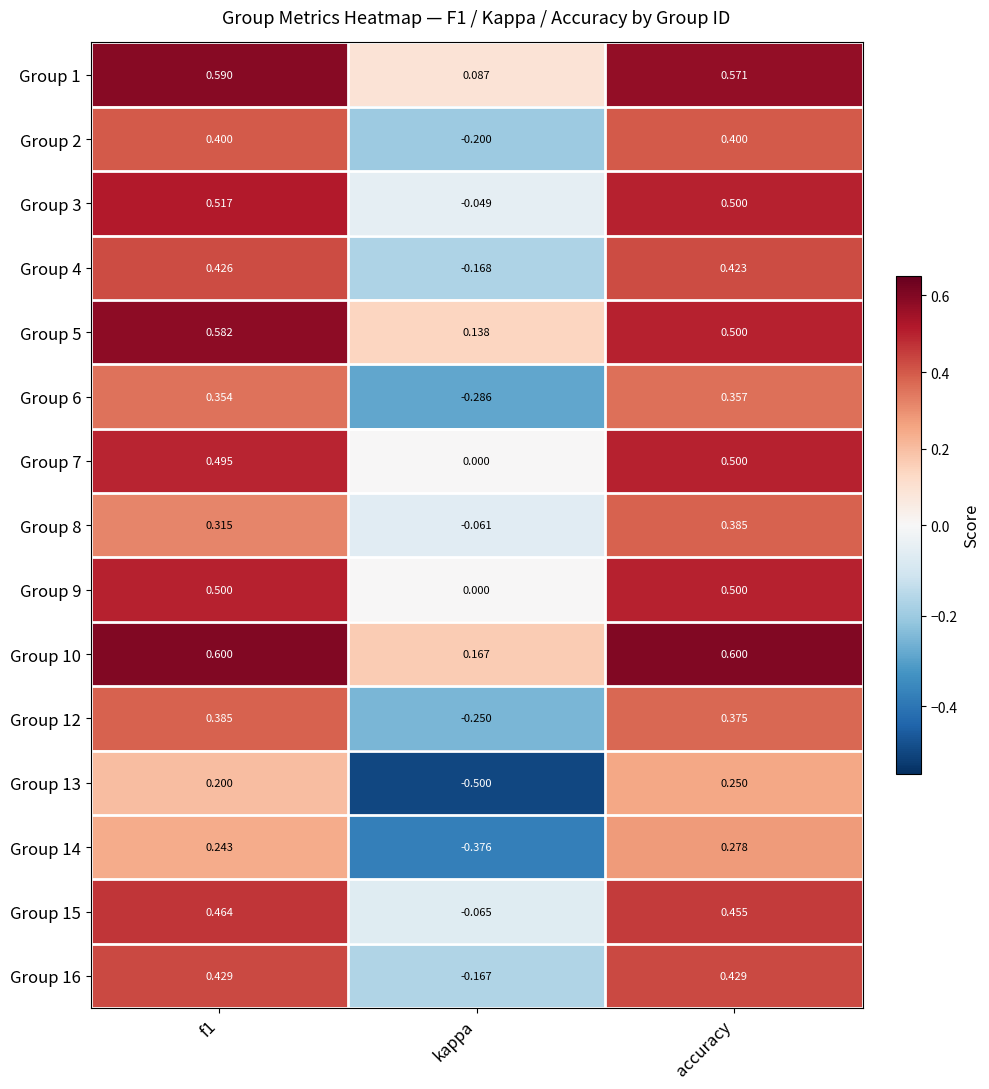

Is the value of Group 12 at kappa greater than the value of Group 4 at f1?

No